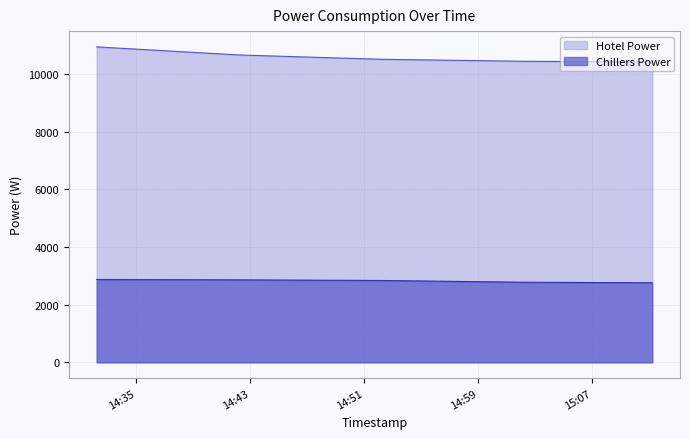

Which category has the highest value across all series?

2022-11-29 14:32:15